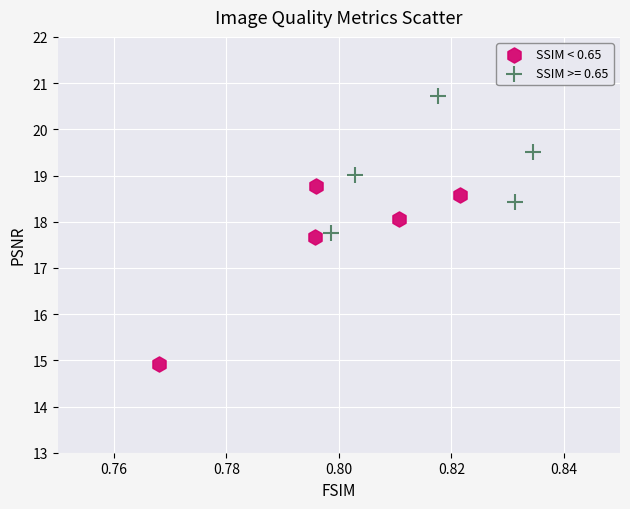

Which series contains the lowest Y value?

SSIM < 0.65